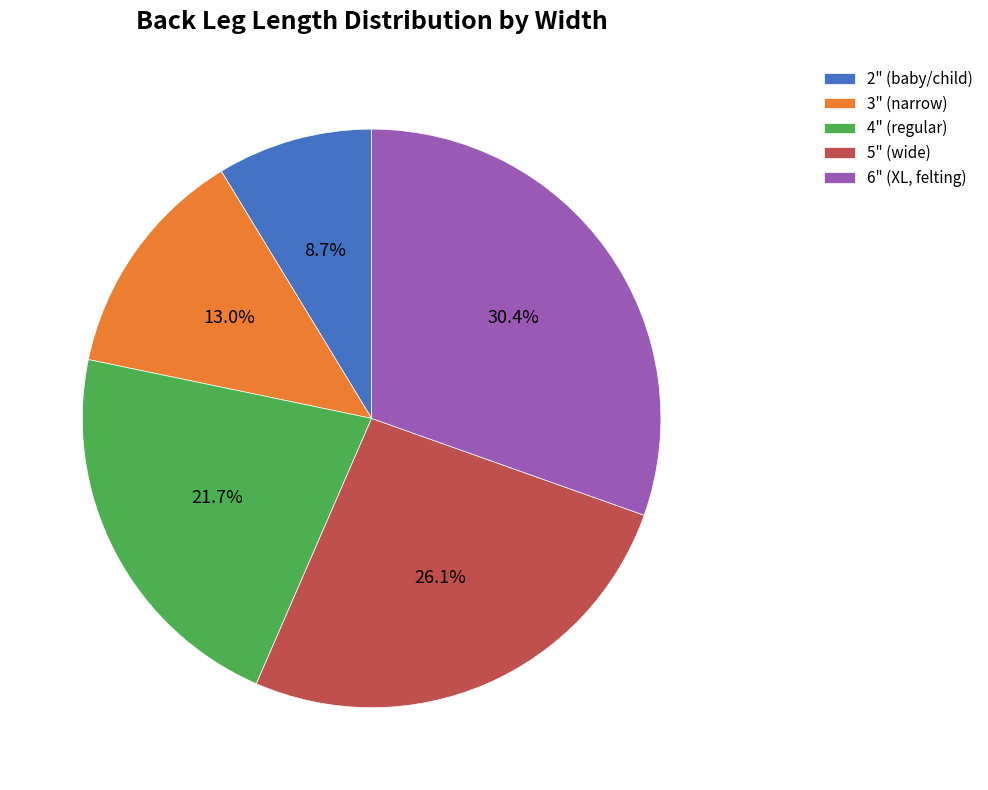

Is it true that 6" (XL, felting) is 41% of the pie?

False